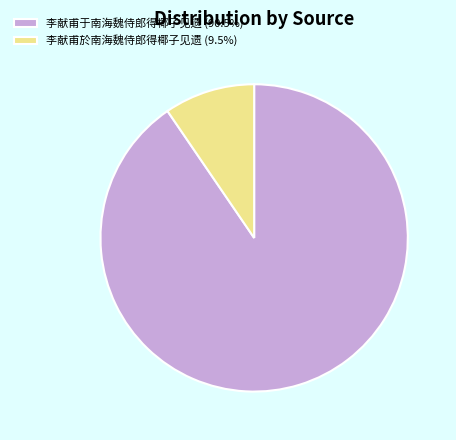

Which slice is the largest?

李献甫于南海魏侍郎得椰子见遗